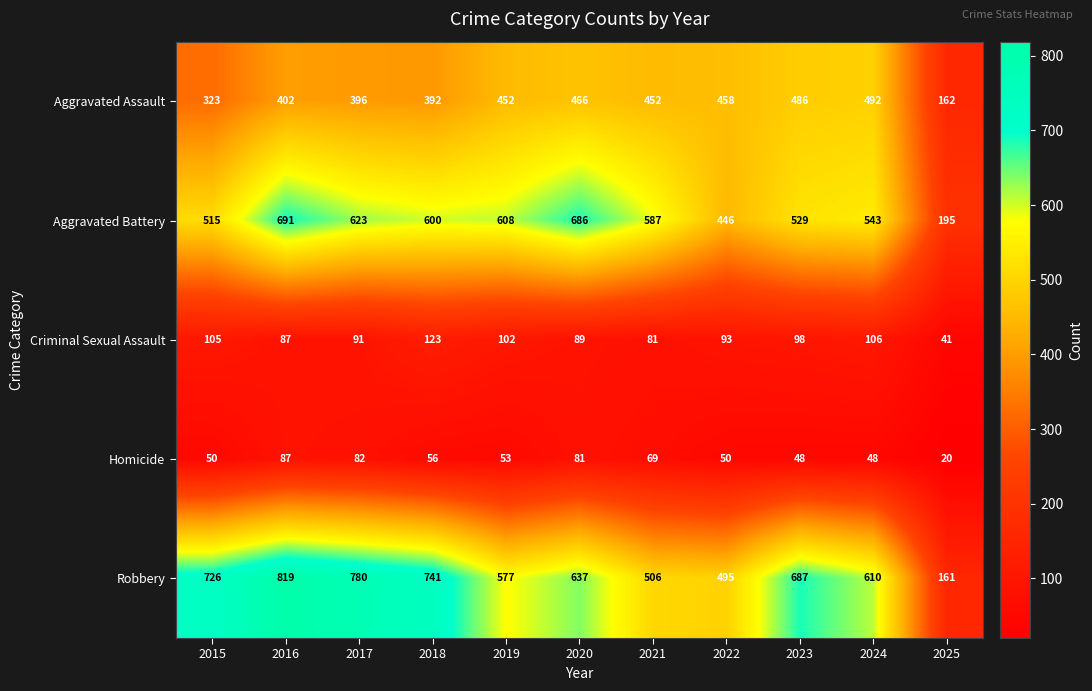

Where is Homicide nearest to the value 53?

2019